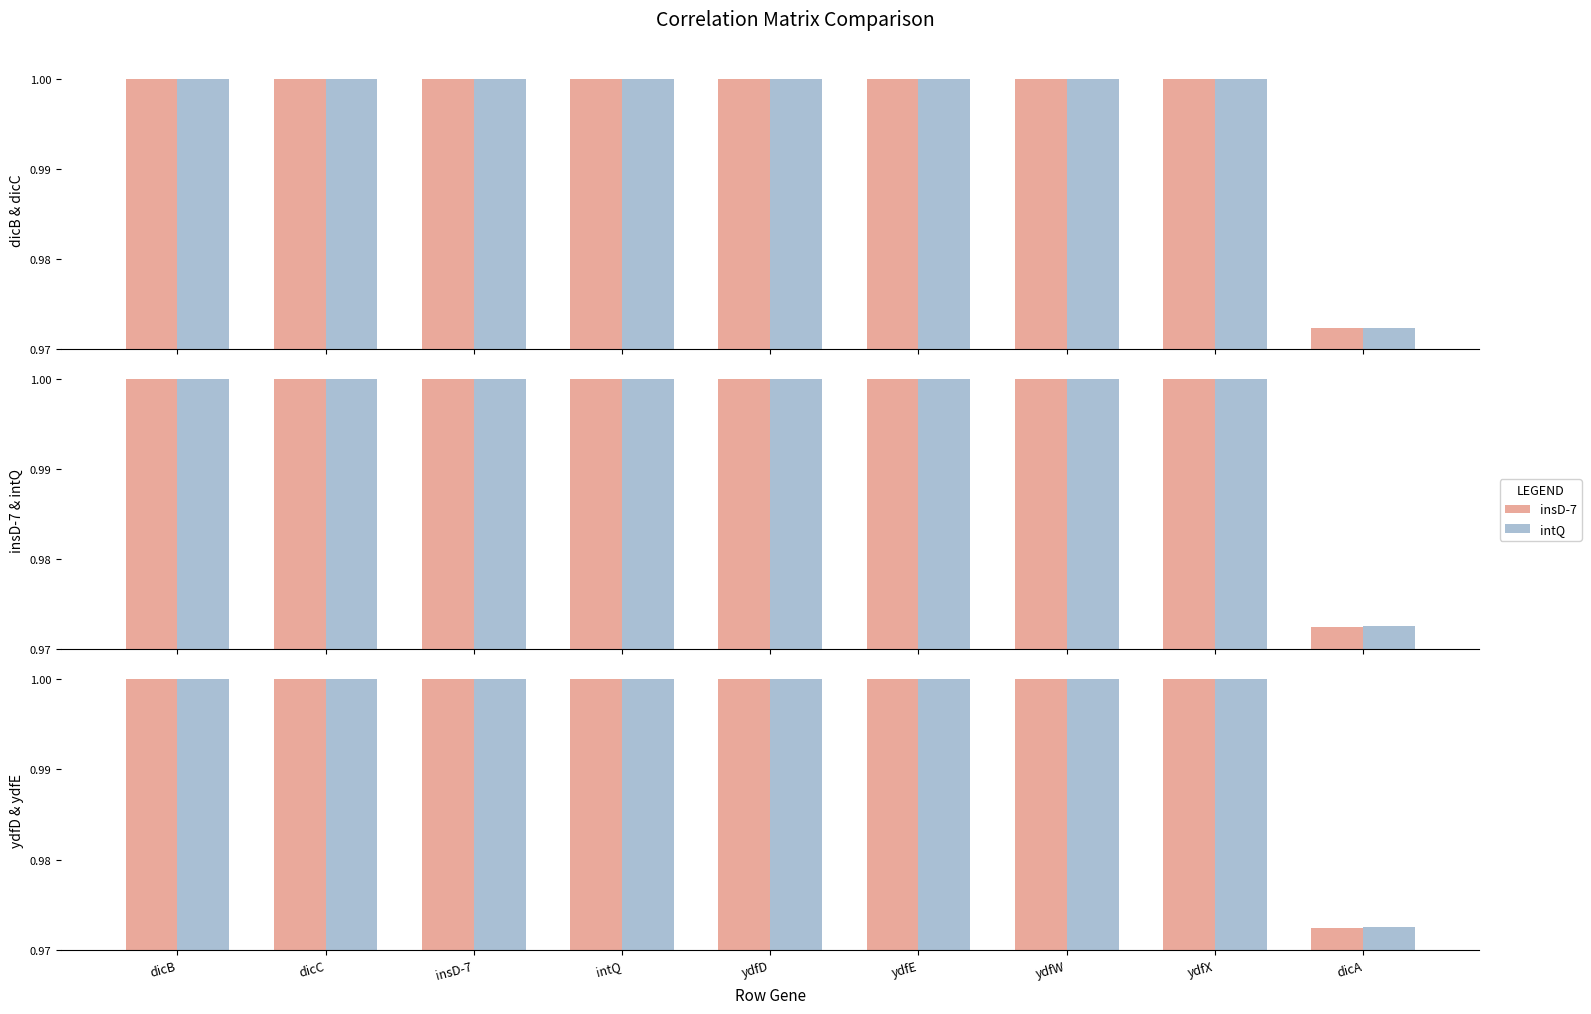

Is it true that intQ equals 1.0 at dicC?

True